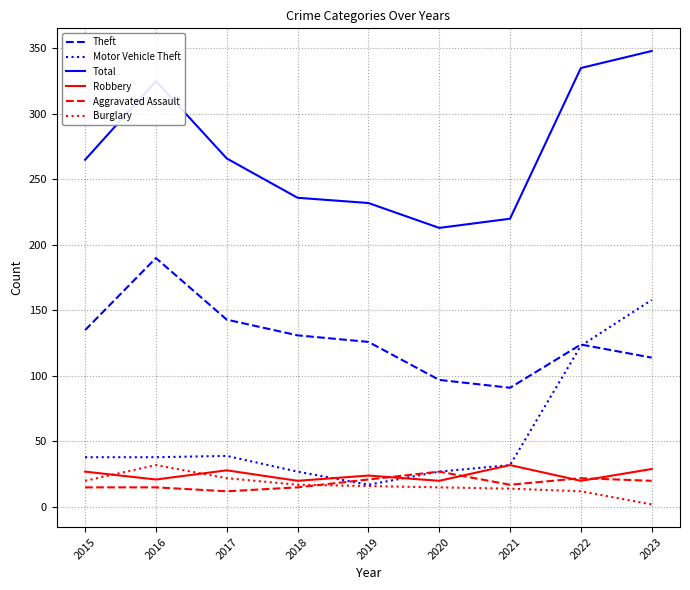

What is the spread (max minus min) of values at 2019?

216